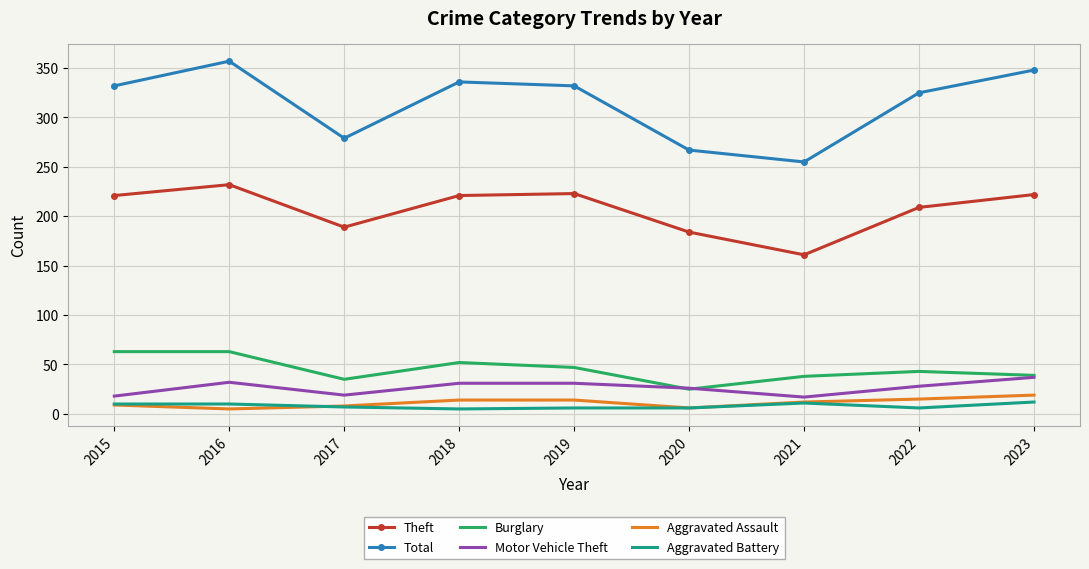

What is the smallest value displayed?

5